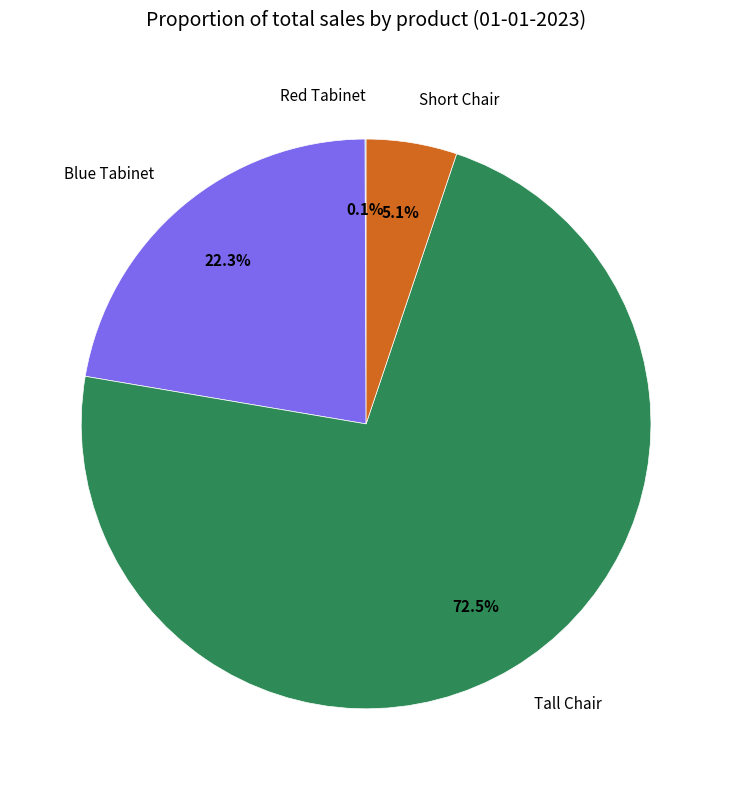

Which has a higher value, Tall Chair or Blue Tabinet?

Tall Chair